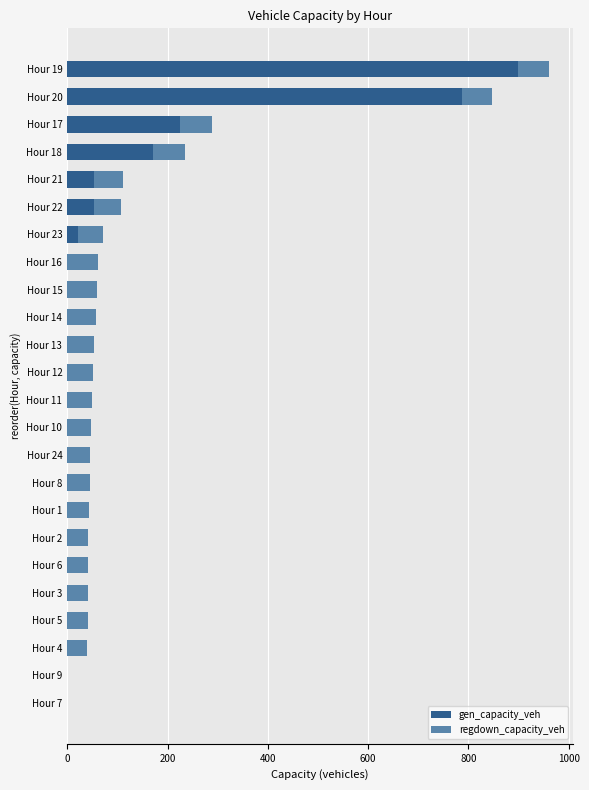

What is the sum of the gen_capacity_veh values at Hour 2 and Hour 21?

54.2